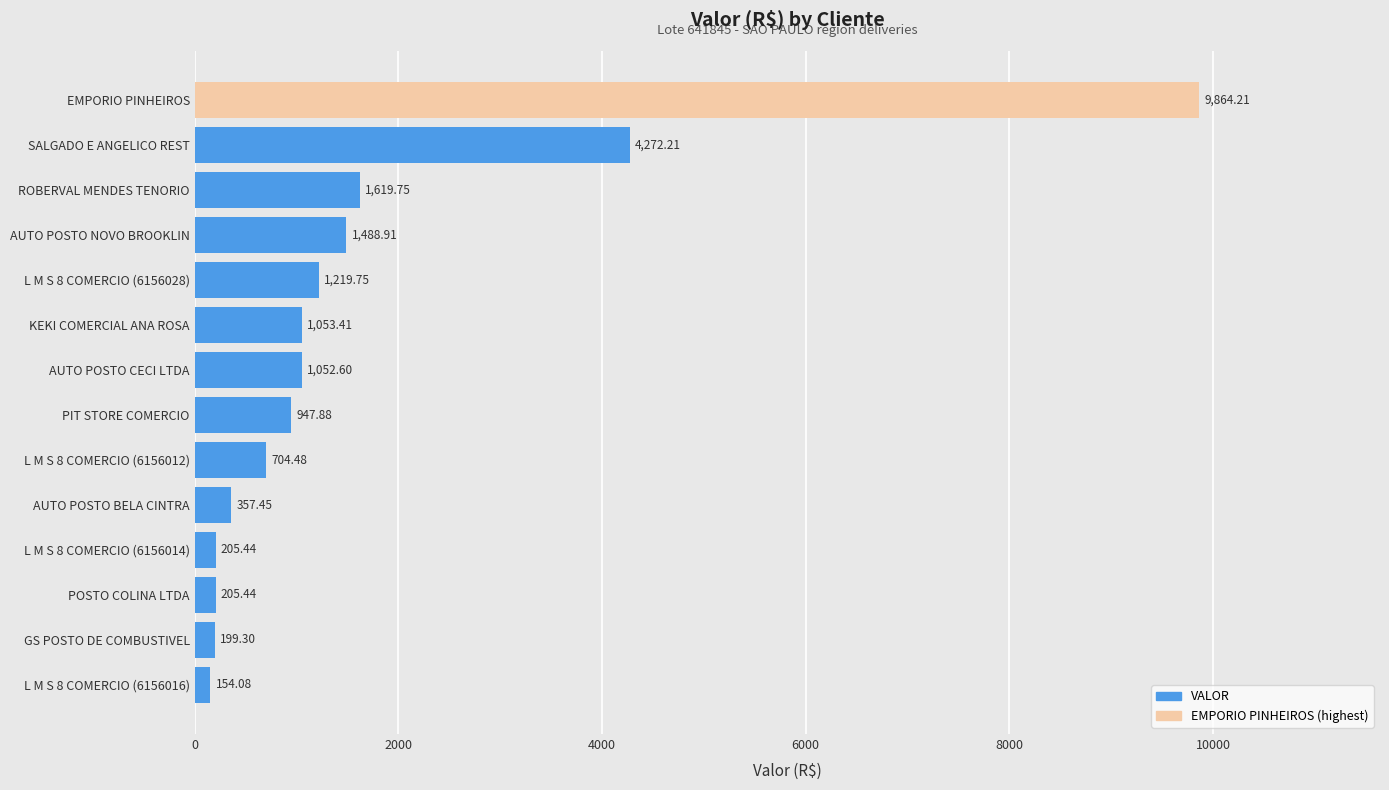

Where is the data nearest to the value 5009?

SALGADO E ANGELICO REST